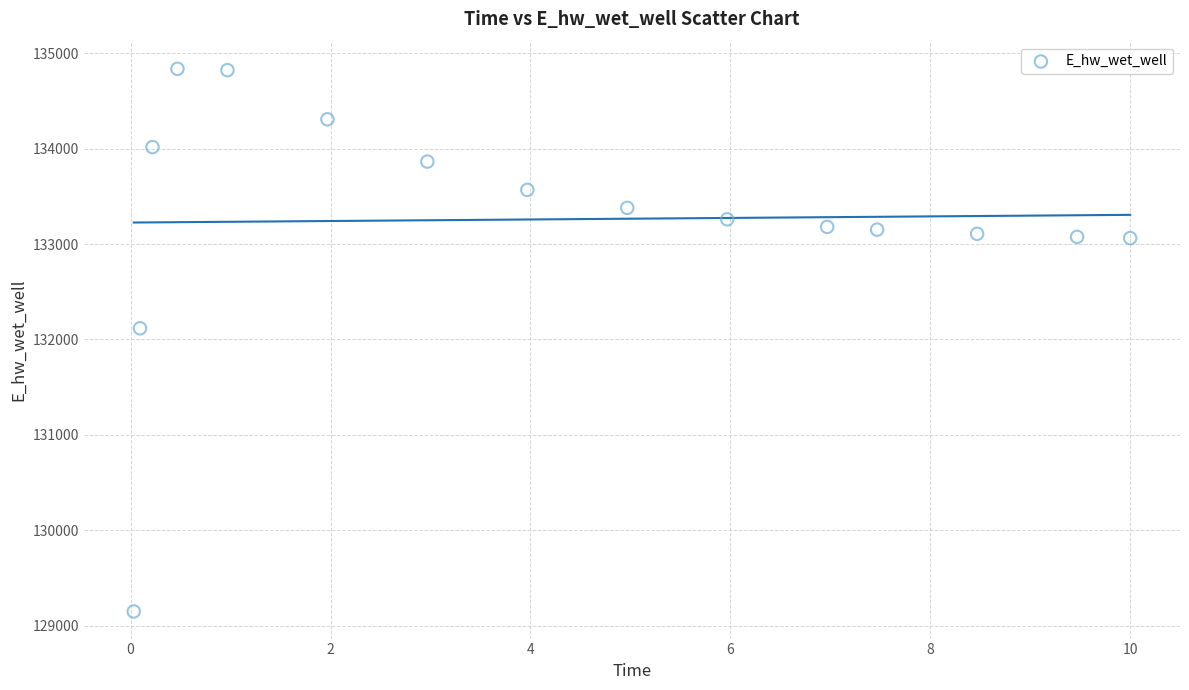

What Y value in the scatter plot is closest to 131992?

132116.6